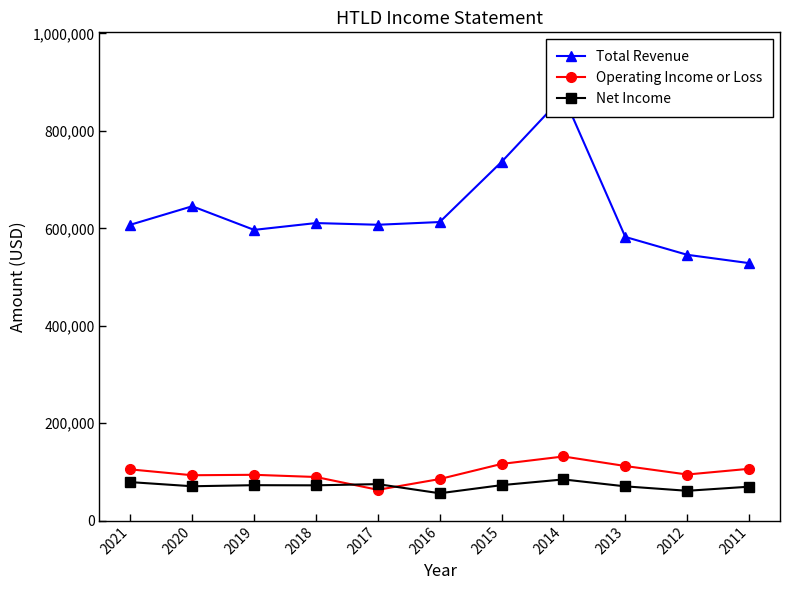

True or false: Total Revenue has a value of 328940 at 2019.

False